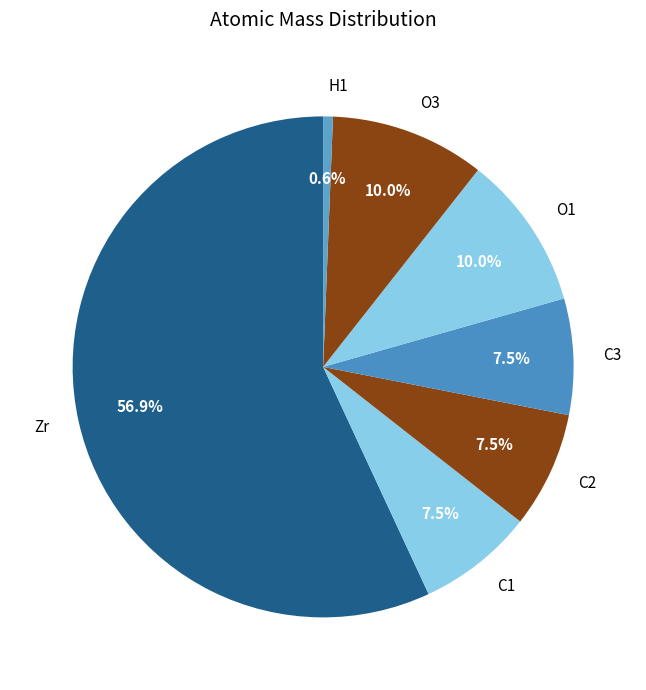

Between O1 and C2, which is larger?

O1